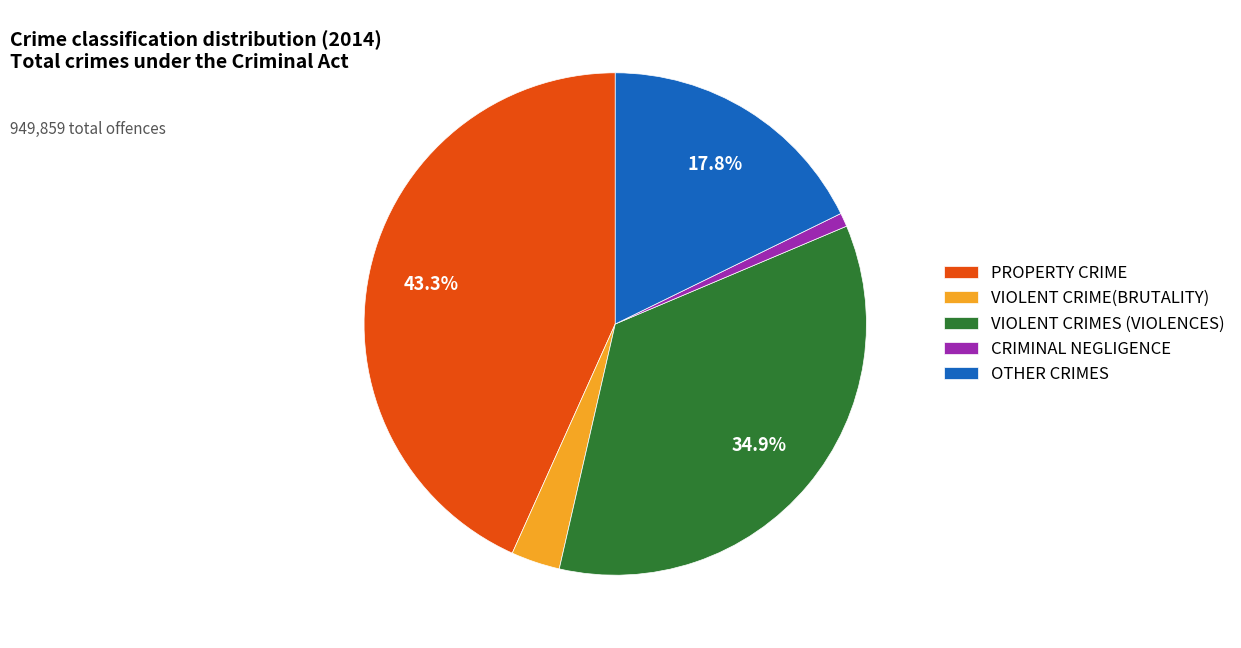

To the nearest percent, what portion does VIOLENT CRIMES (VIOLENCES) represent?

35%